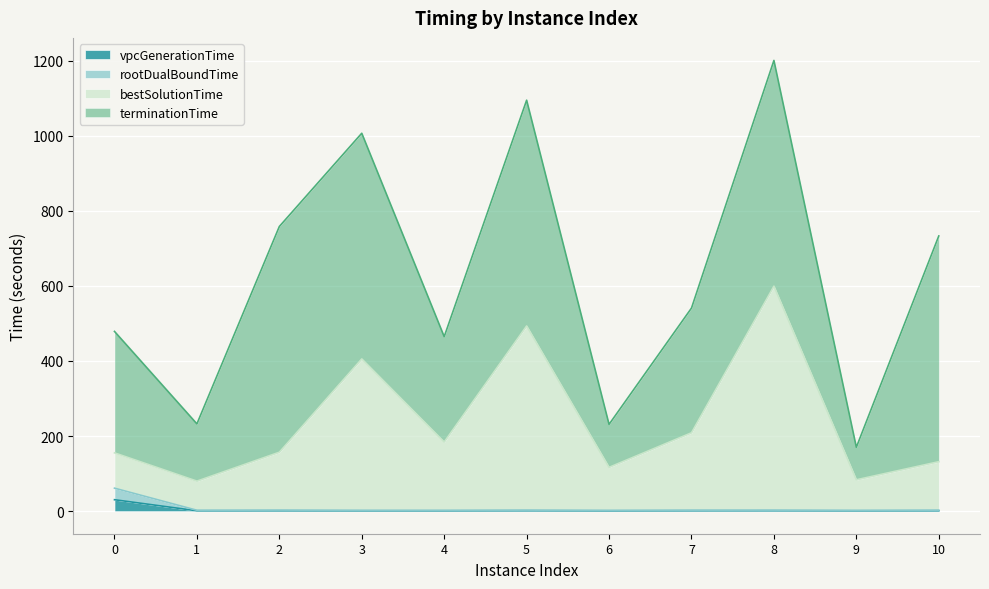

True or false: bestSolutionTime and rootDualBoundTime intersect in this chart.

False